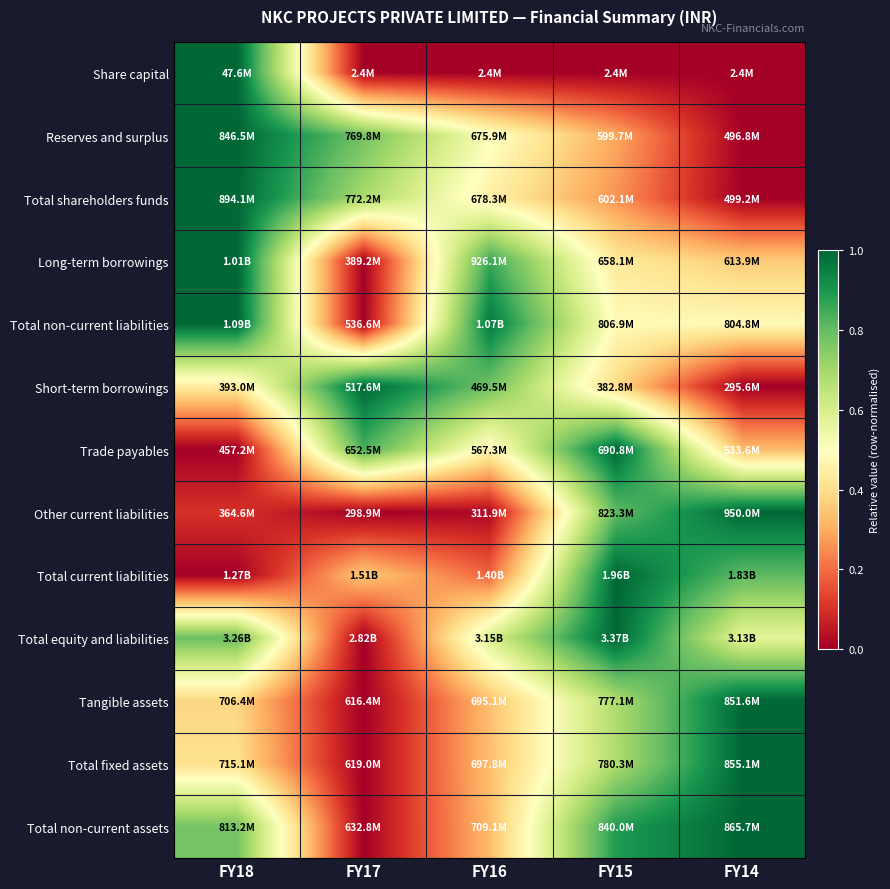

How many series are shown in this chart?

13